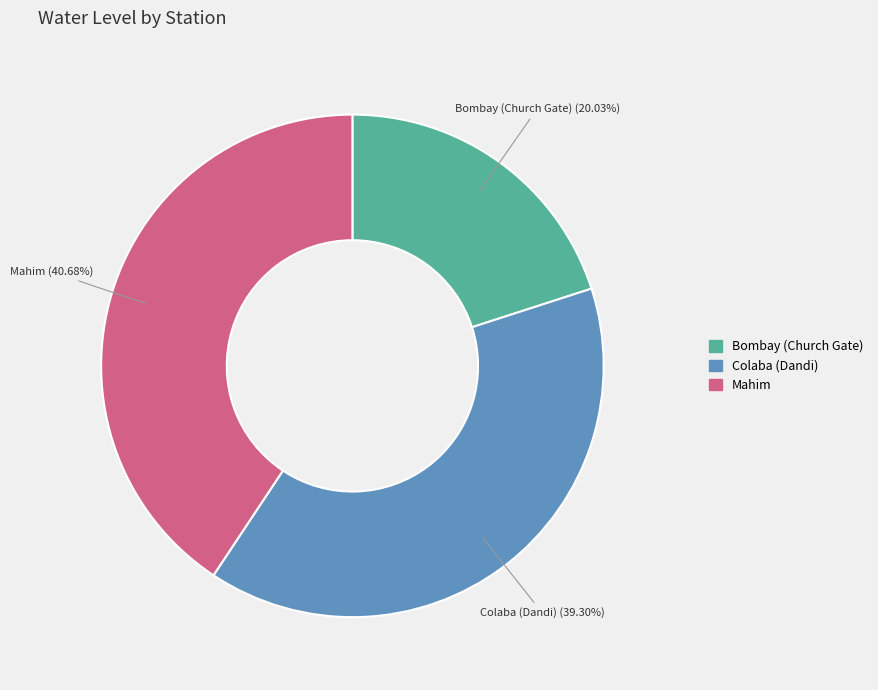

Does any single category account for the majority?

No